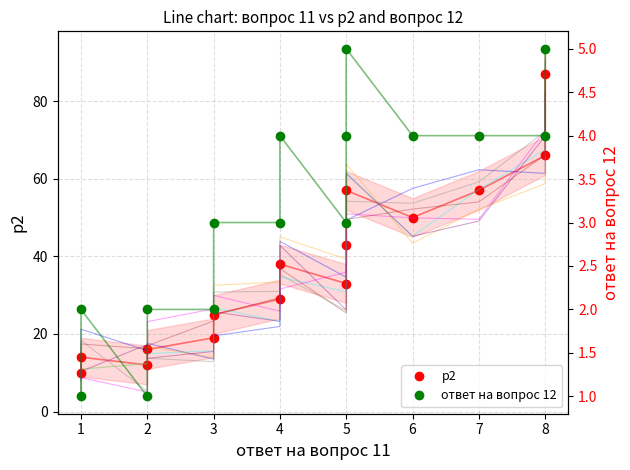

Rank the series by their average value, from lowest to highest.

ответ на вопрос 12, p2